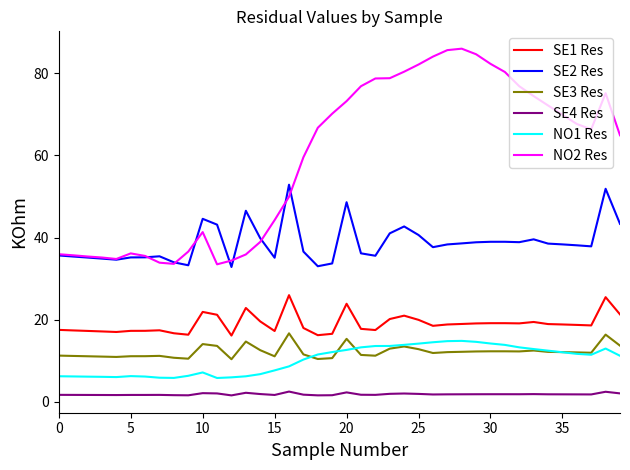

Which series has the largest total across all categories?

NO2 Res